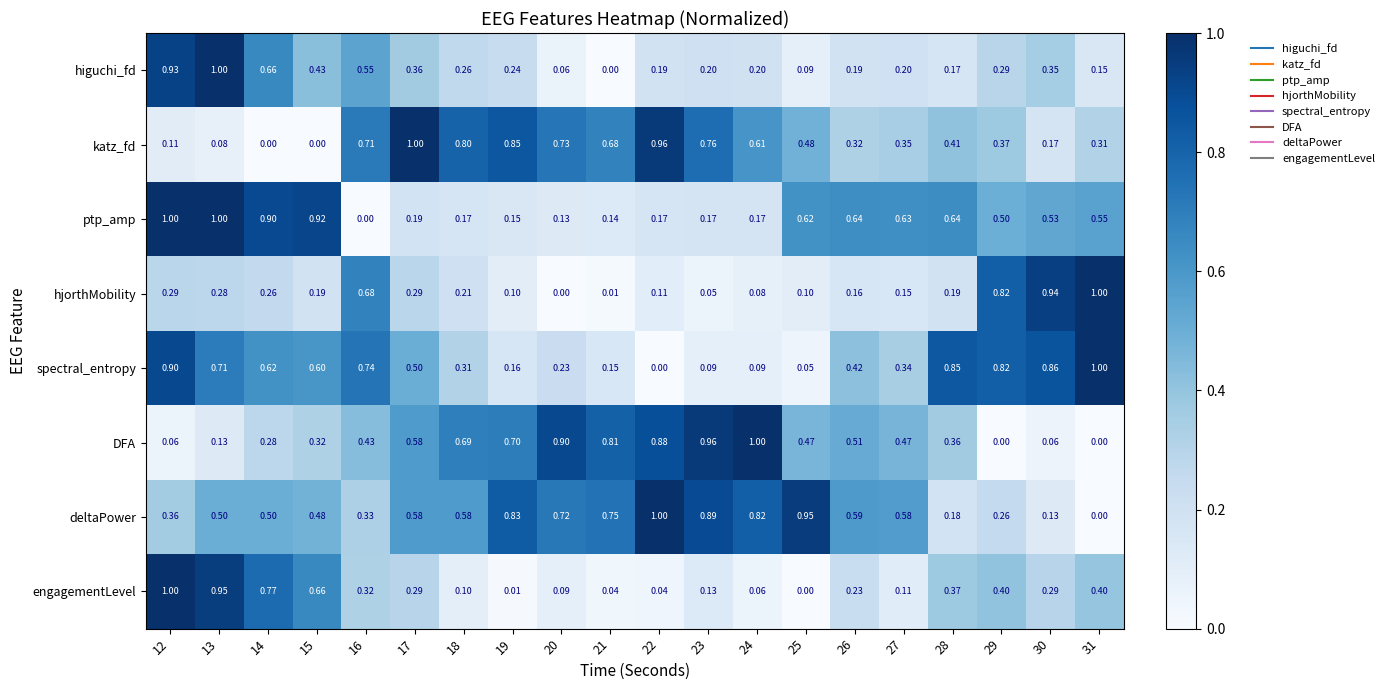

At 27, list the series in order from smallest to largest.

engagementLevel, hjorthMobility, higuchi_fd, spectral_entropy, katz_fd, DFA, deltaPower, ptp_amp